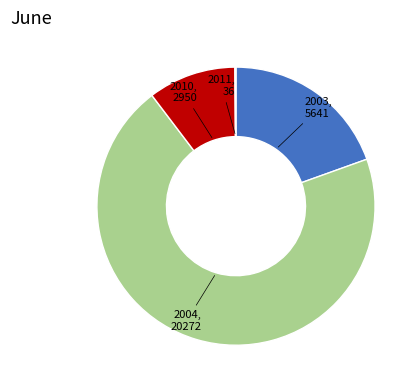

Approximately how many times larger is the value at 2003 compared to 2004?

0.3